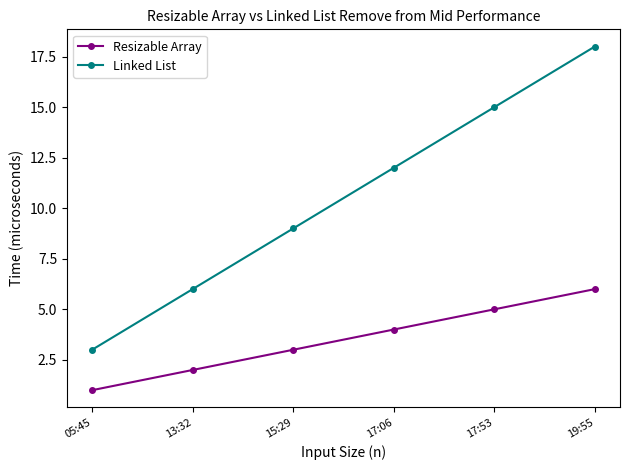

What is the sum of the Resizable Array values at 15:29 and 17:06?

7